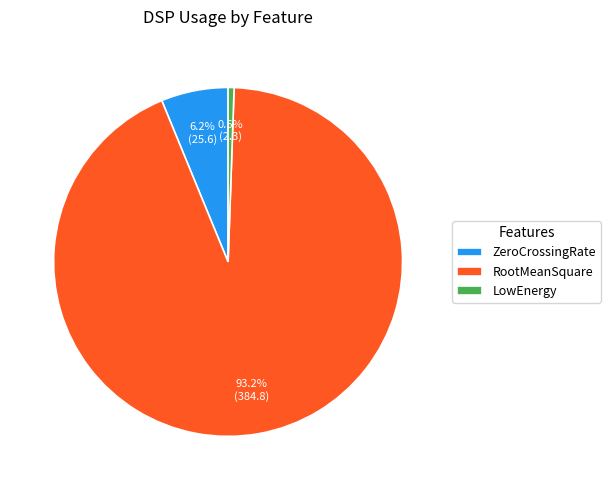

What is the largest slice in the pie chart?

RootMeanSquare